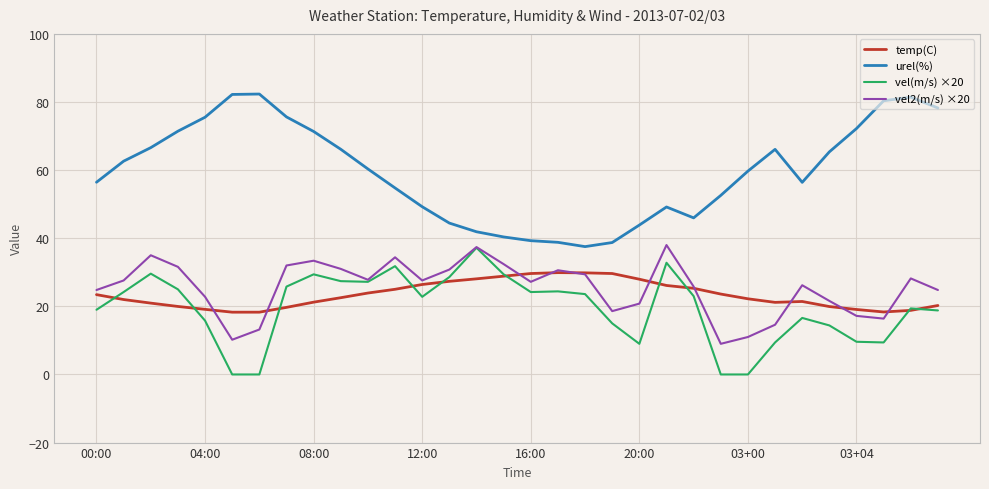

Which series has the largest total across all categories?

urel(%)